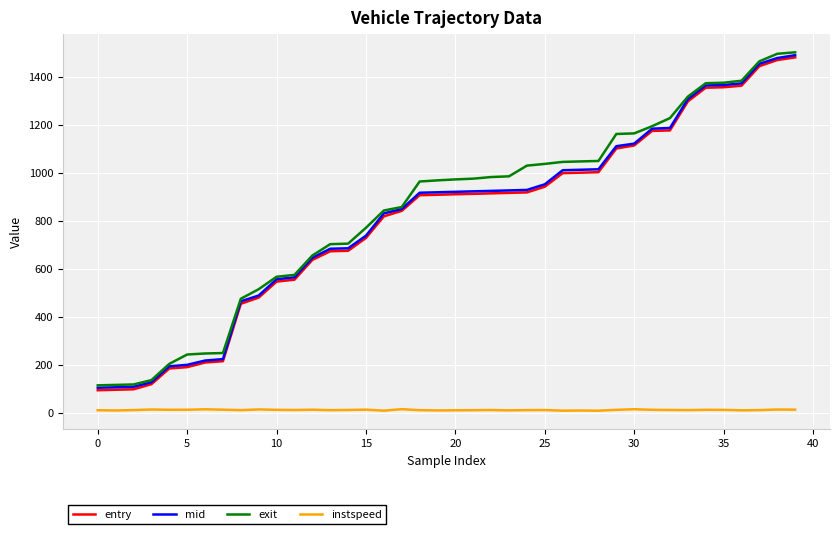

What are all the series names shown in the legend?

entry, mid, exit, instspeed